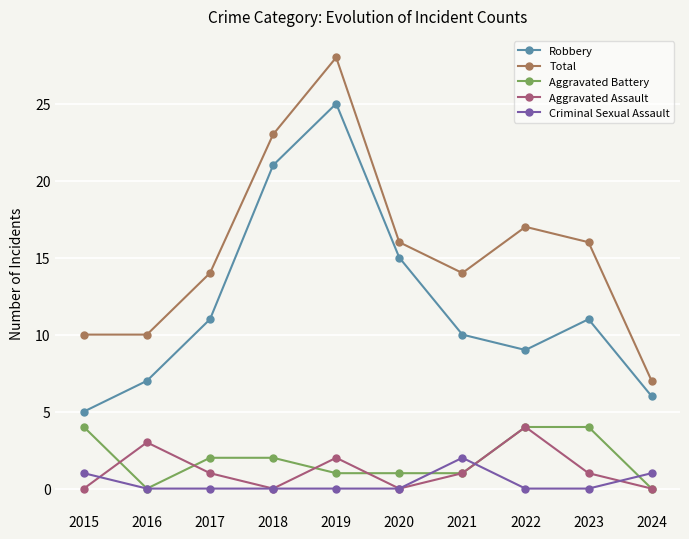

At which category is the sum across all series the highest?

2019